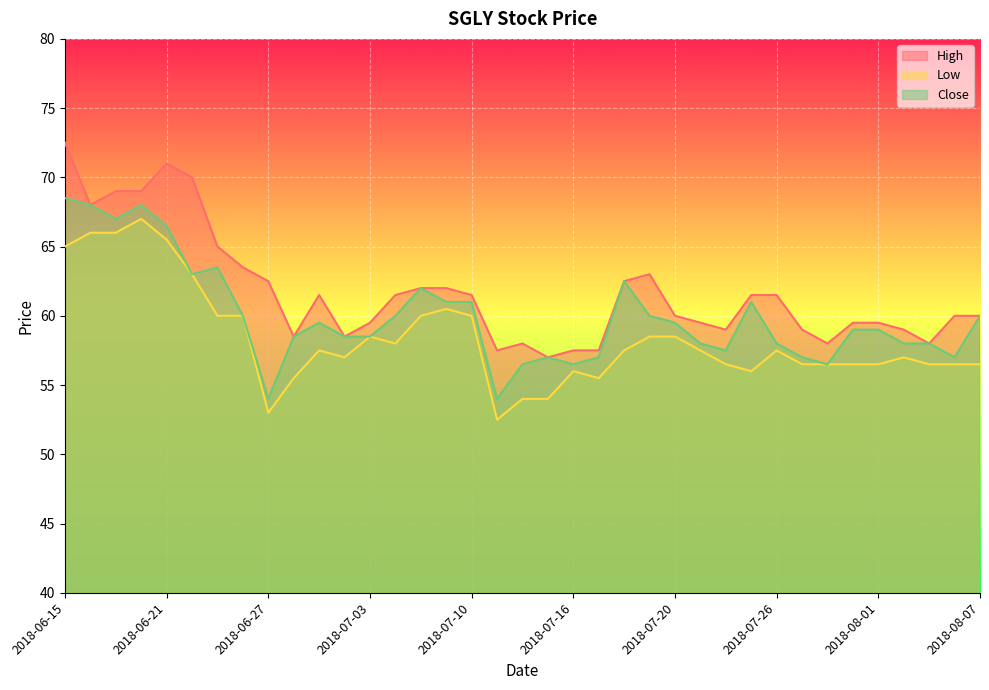

Where is the first local minimum for Low?

2018-06-27